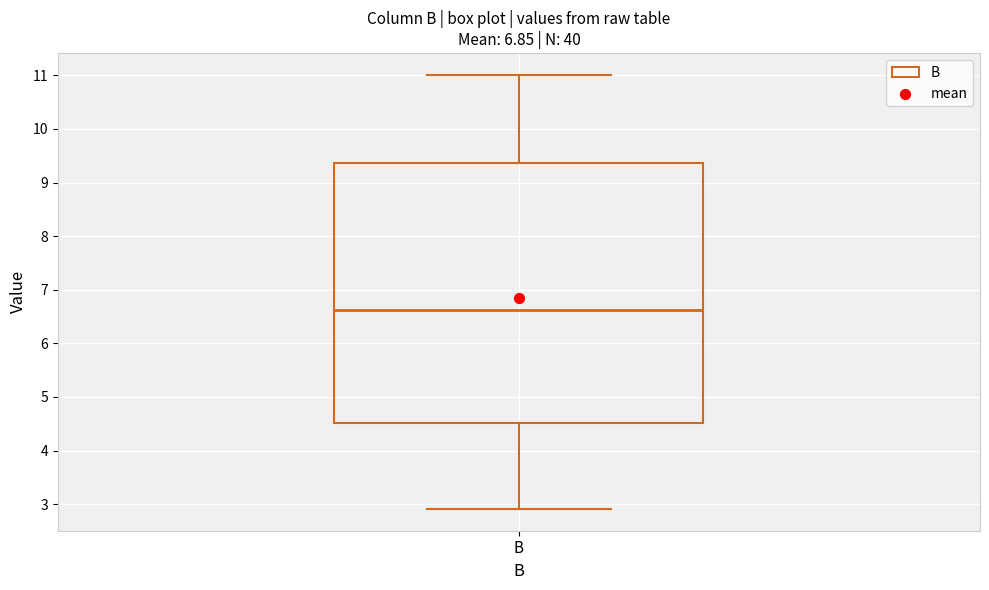

Where does the median line of the box for B sit on the y-axis? The values are not printed on the chart, so give them approximately, as read against the axis.

6.6